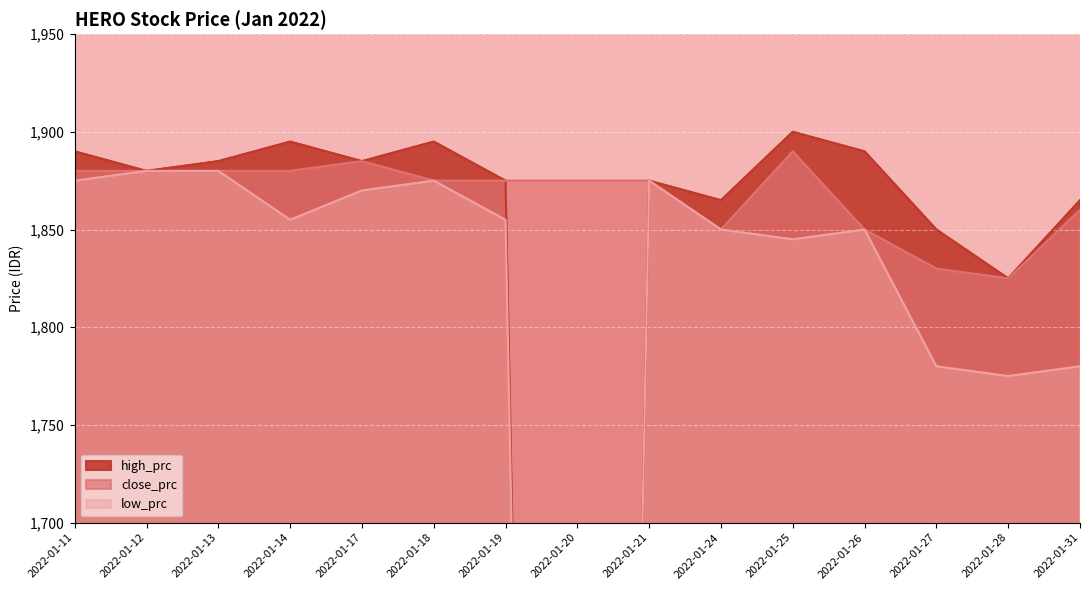

At which label is low_prc closest to 940?

2022-01-28